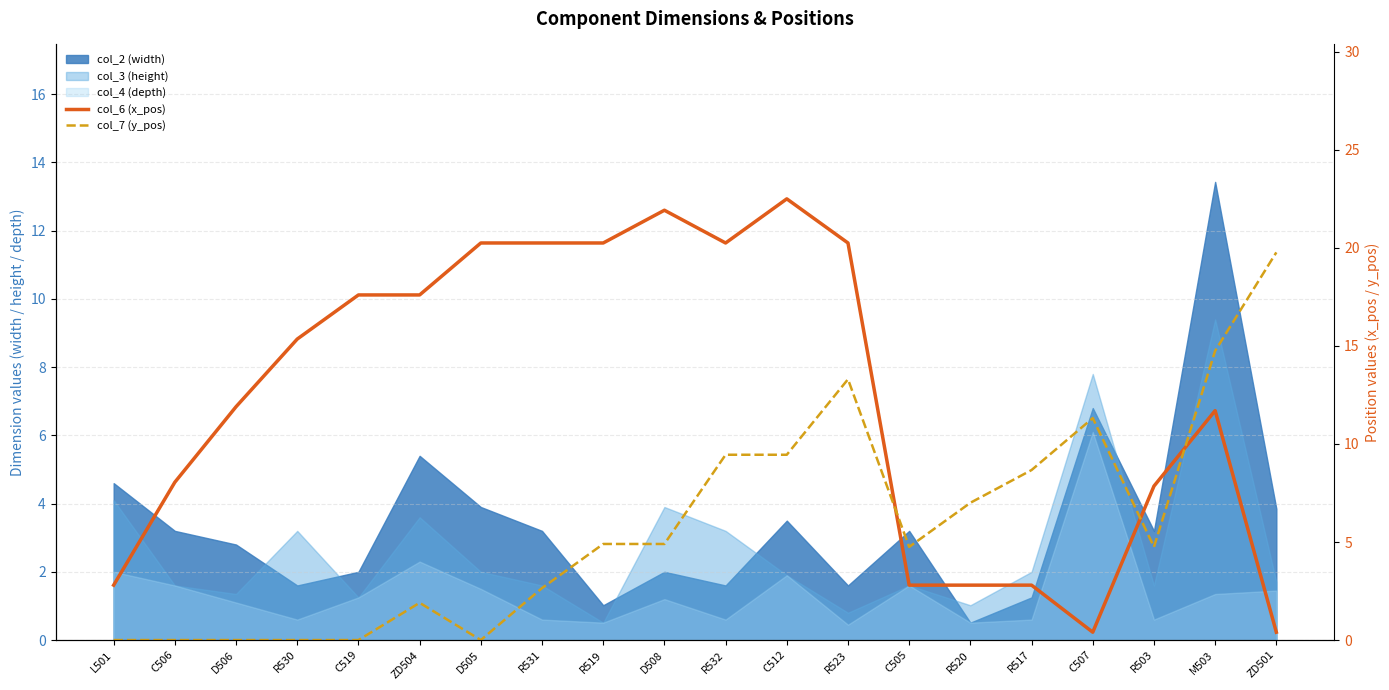

After their last crossing, which series has the higher values: col_6 (x_pos) or col_7 (y_pos)?

col_7 (y_pos)